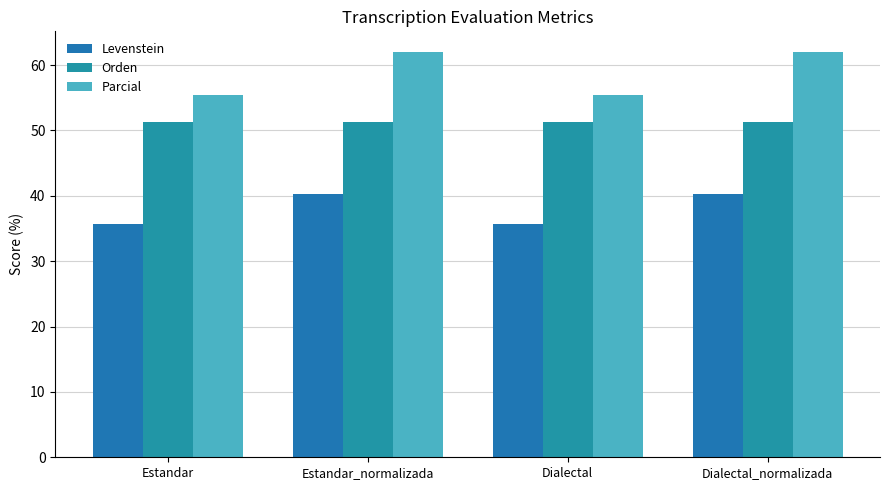

At which label does Parcial reach its peak?

Estandar_normalizada